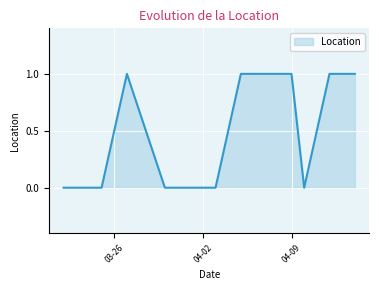

How many lines are shown in the chart?

1